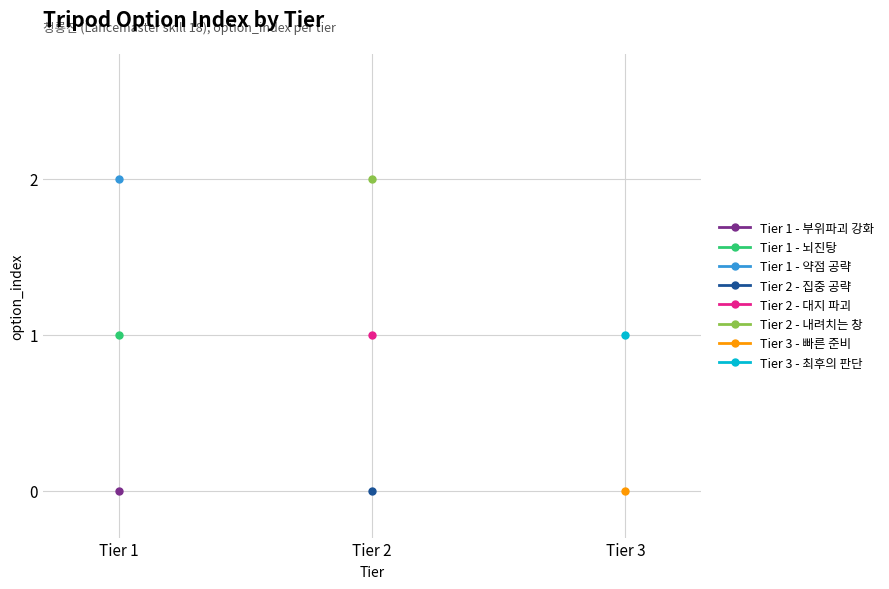

Where is the data nearest to the value 2?

1